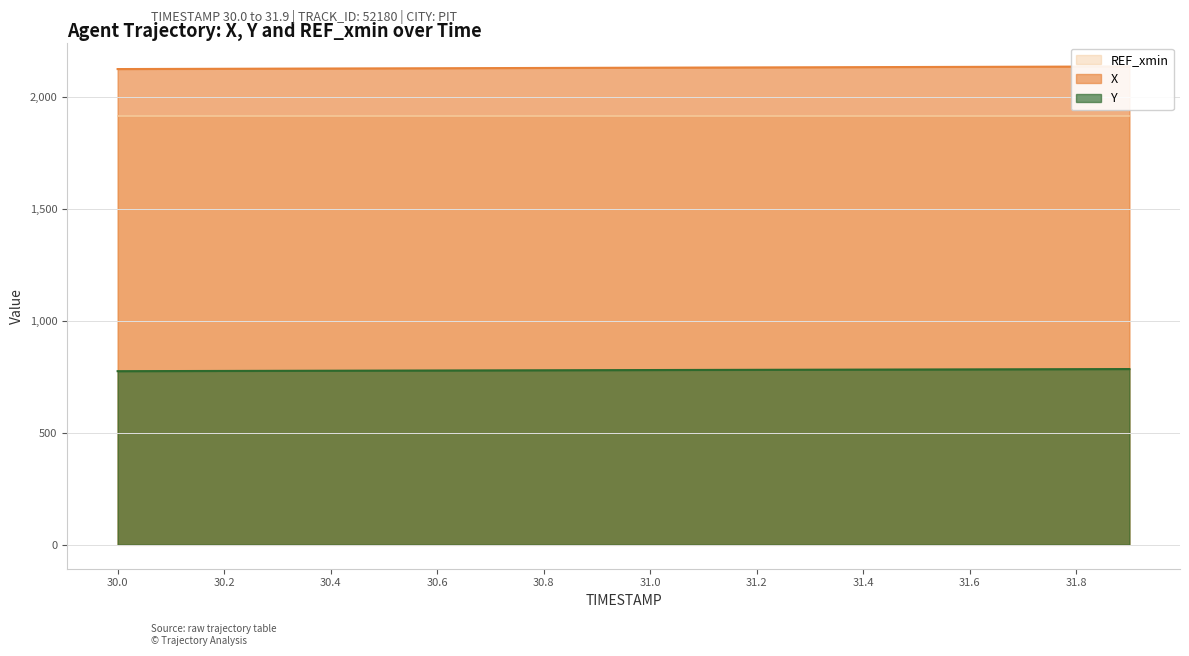

What is the total value across all series at 31.4?

2915.5